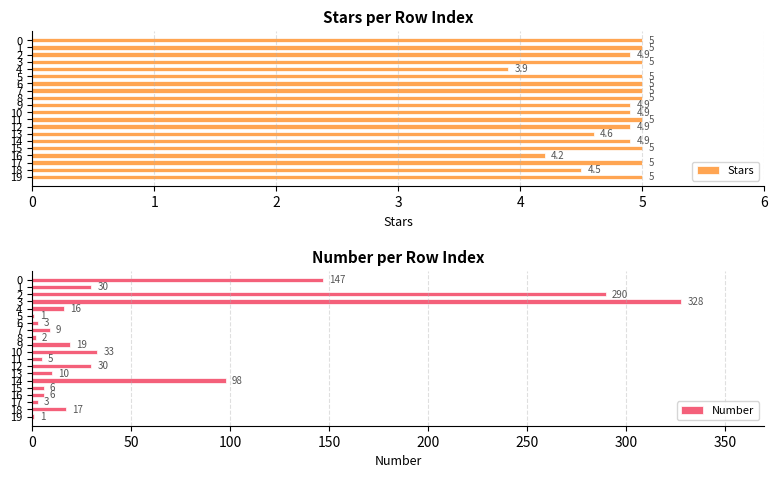

What is the greatest value displayed?

328.0